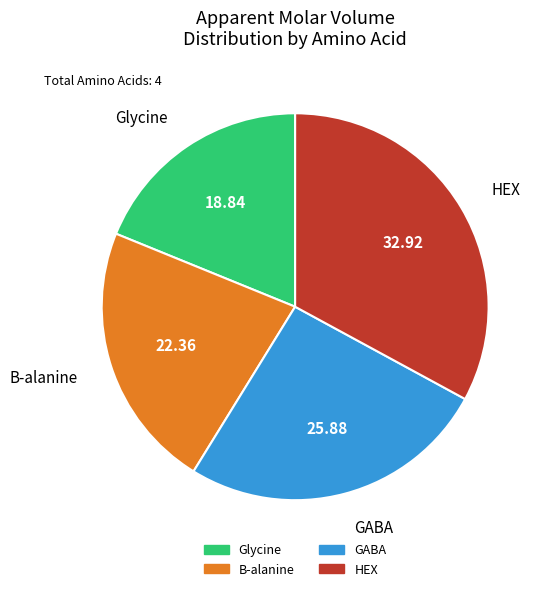

How many segments does this pie chart have?

4